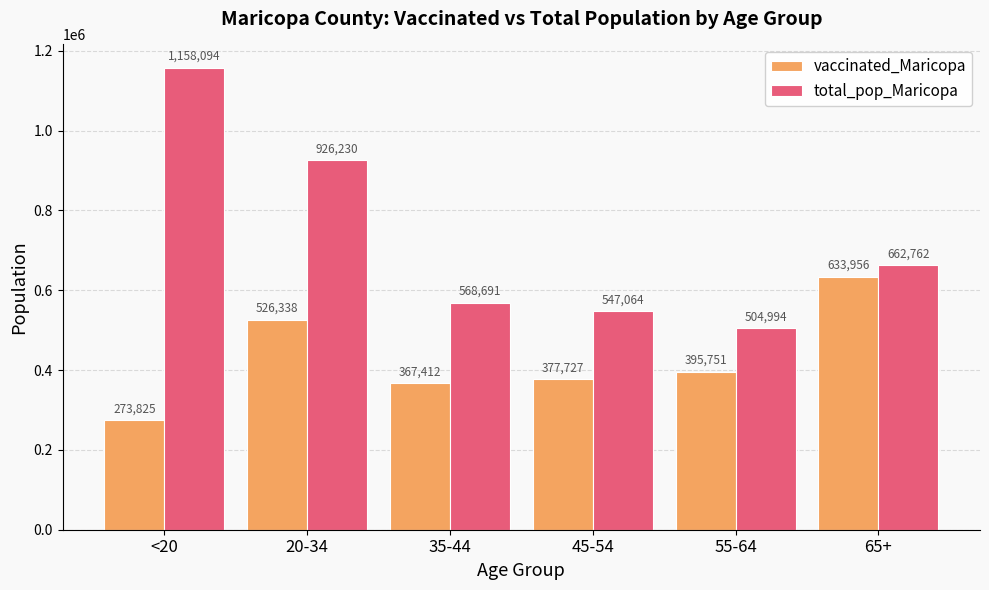

Does the chart contain any negative values?

No